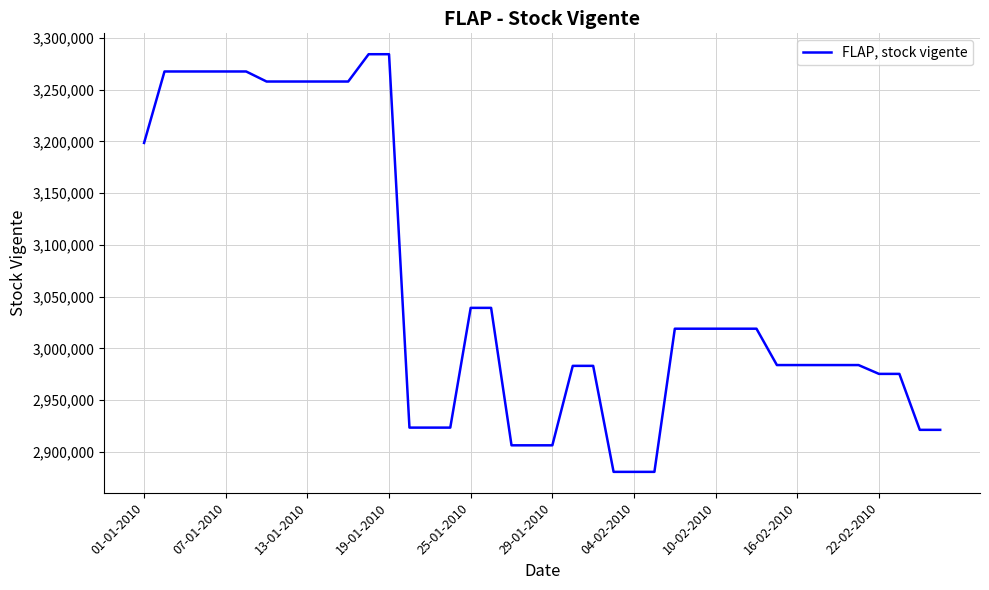

How many lines are shown in the chart?

1